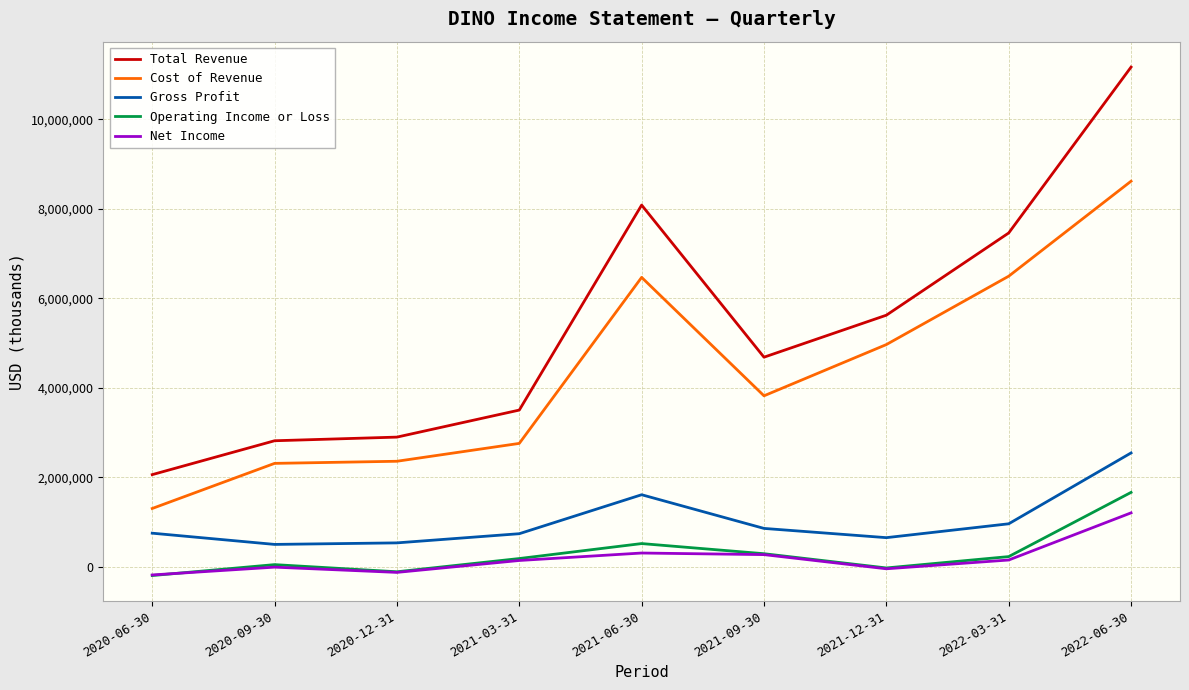

What is the maximum value for Gross Profit?

2547700